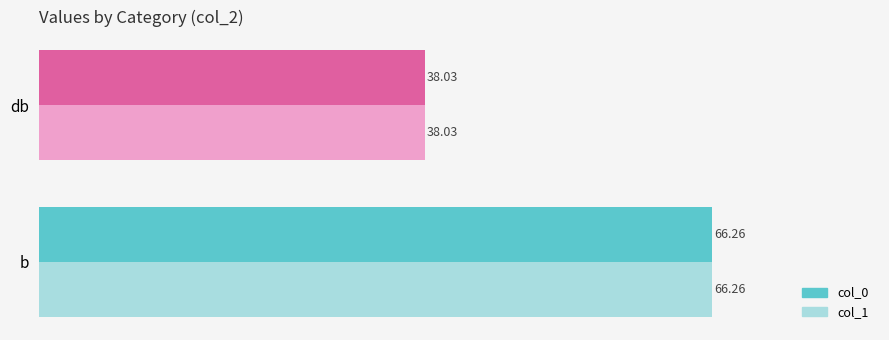

What is the average value of the col_1 series?

52.1